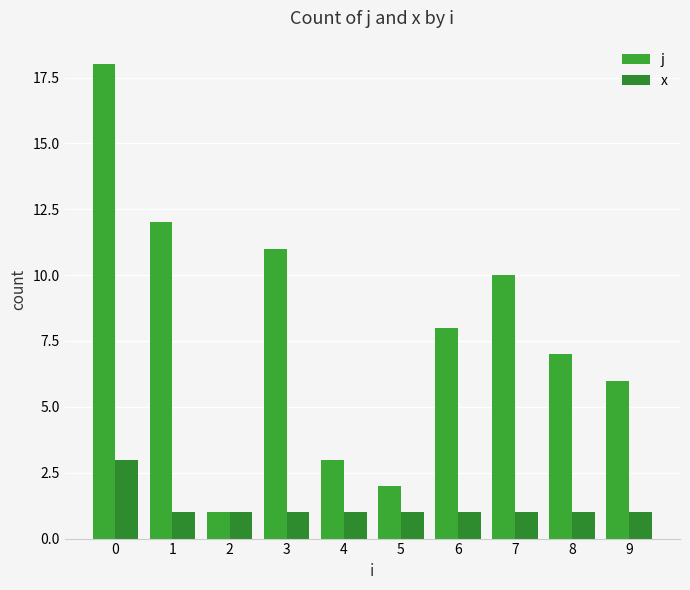

The j series shows 6 at 3. True or false?

False